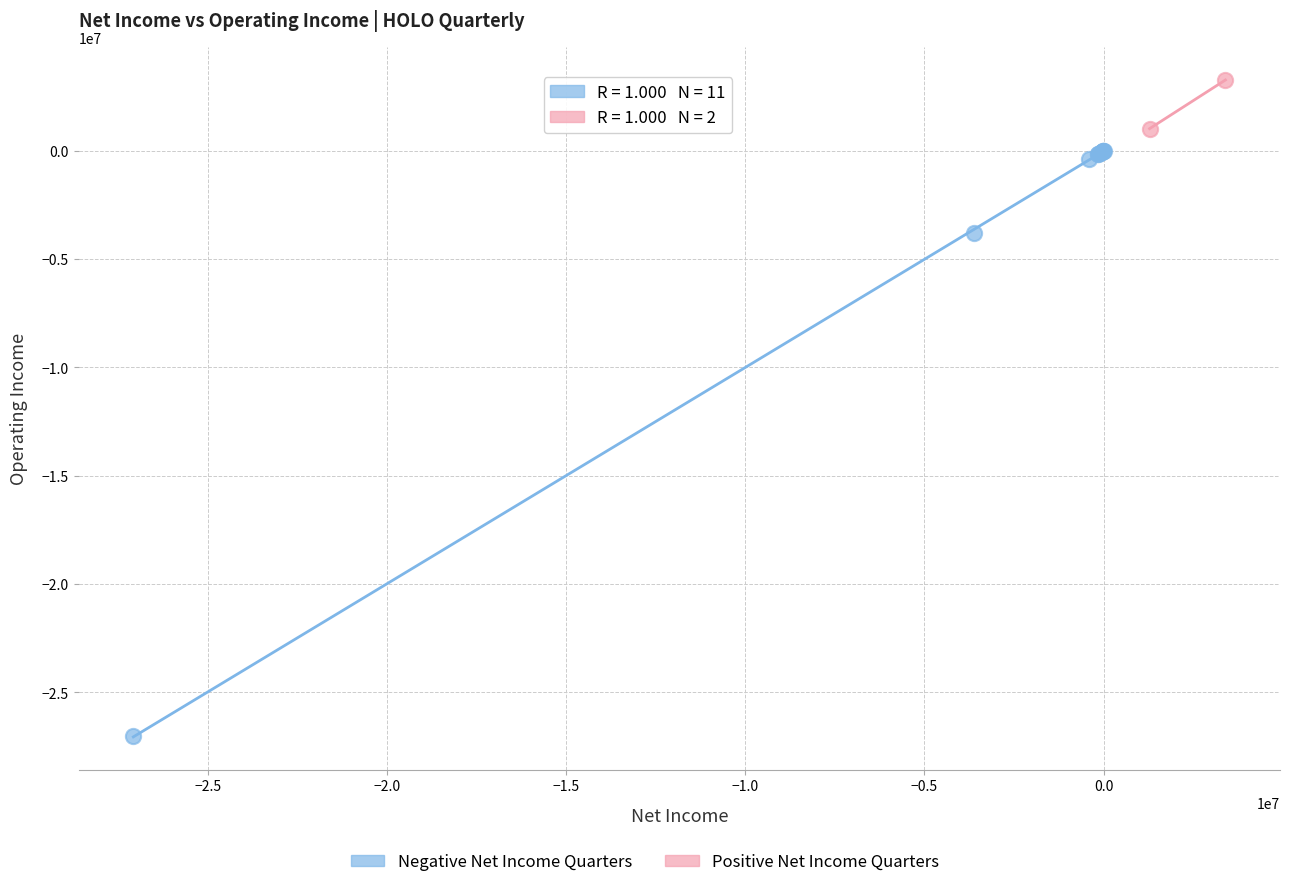

Which series contains the highest Y value?

Positive Net Income Quarters